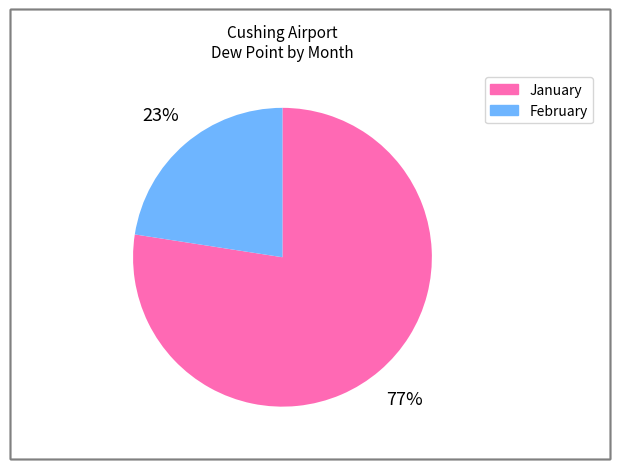

To the nearest percent, what is the average slice percentage?

50%